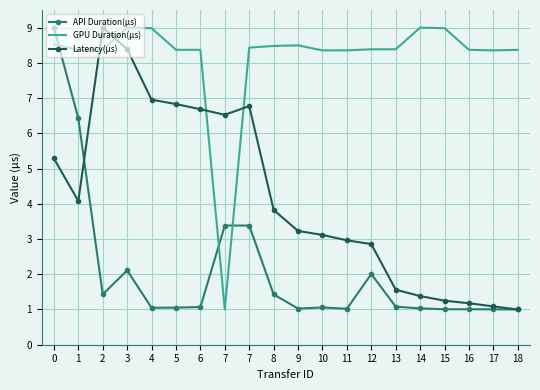

What are all the series names shown in the legend?

API Duration(μs), GPU Duration(μs), Latency(μs)